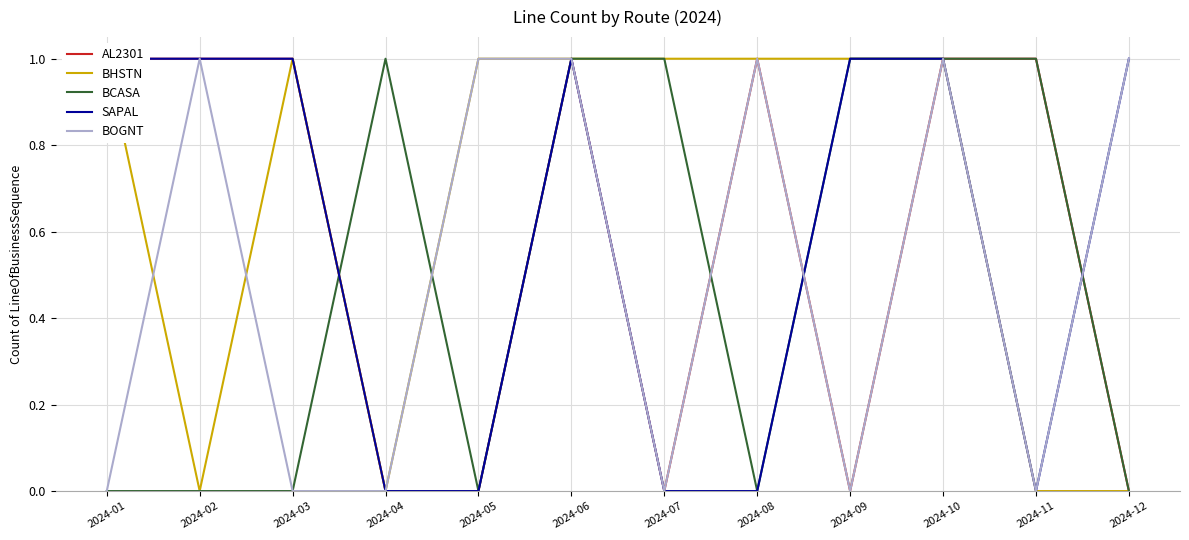

What is the value of the BCASA point at the 6th from the left?

1